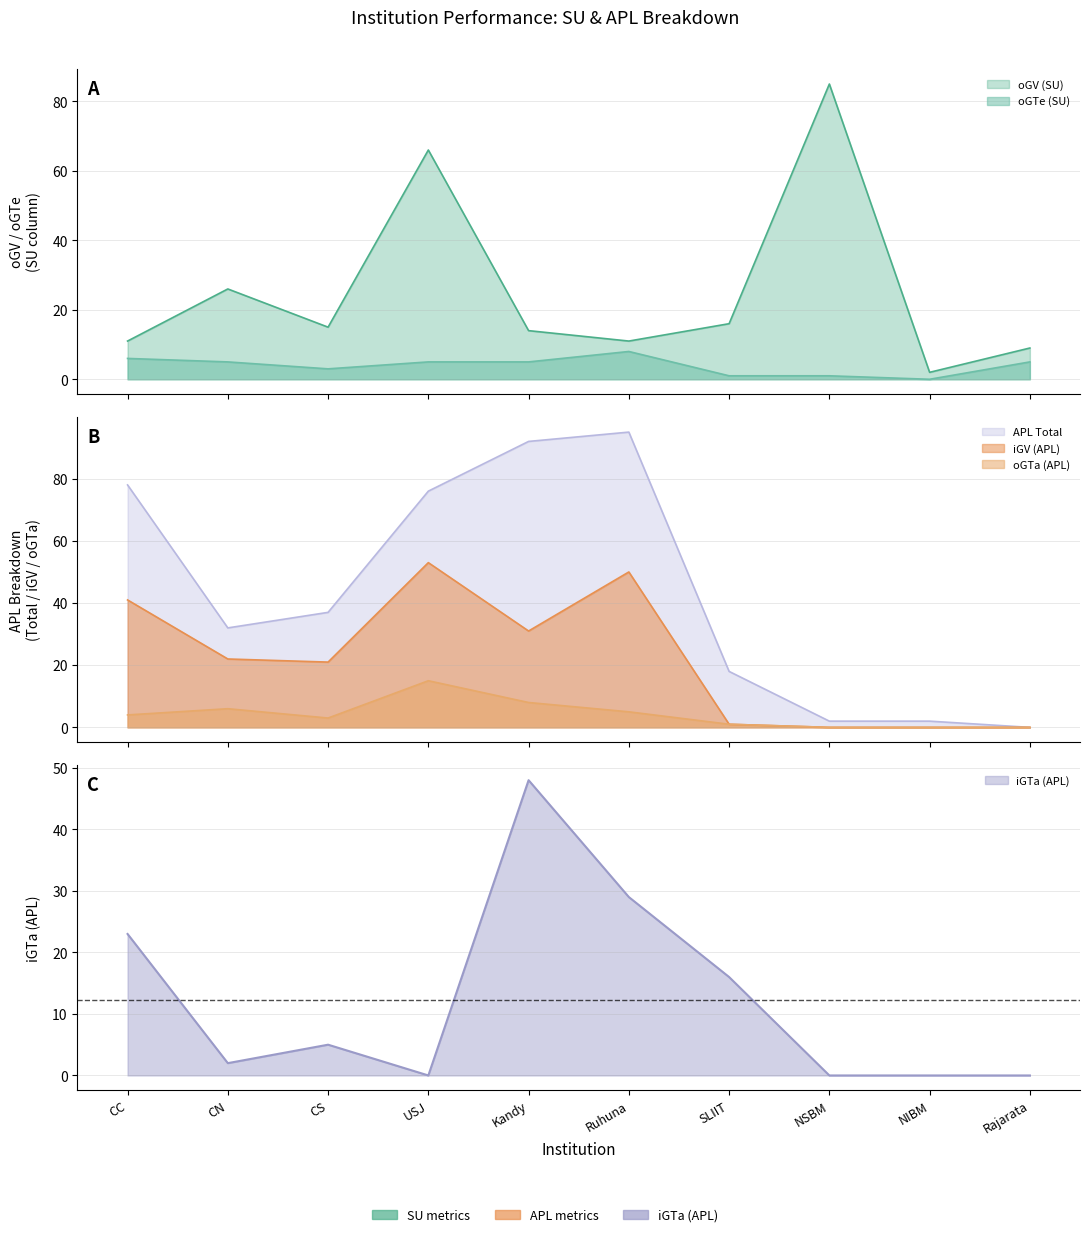

What is the maximum value for APL Total?

95